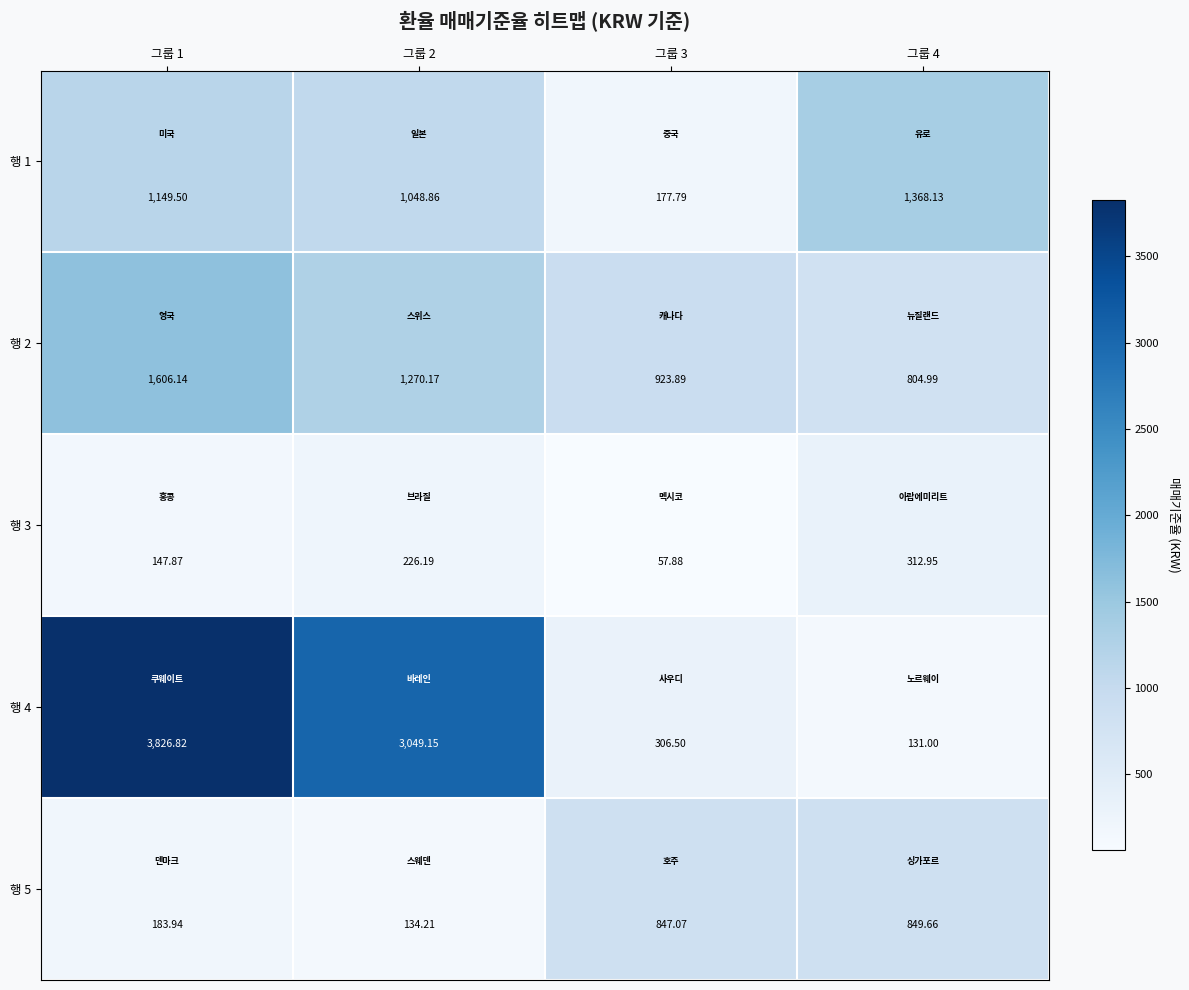

At how many categories does at least one series exceed 3132?

1